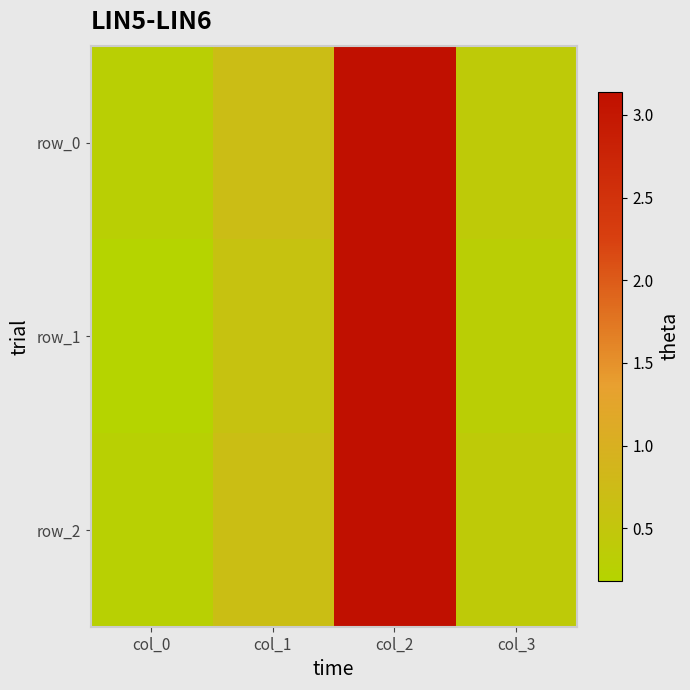

List the series in order of their peak value, lowest first.

row_0, row_1, row_2